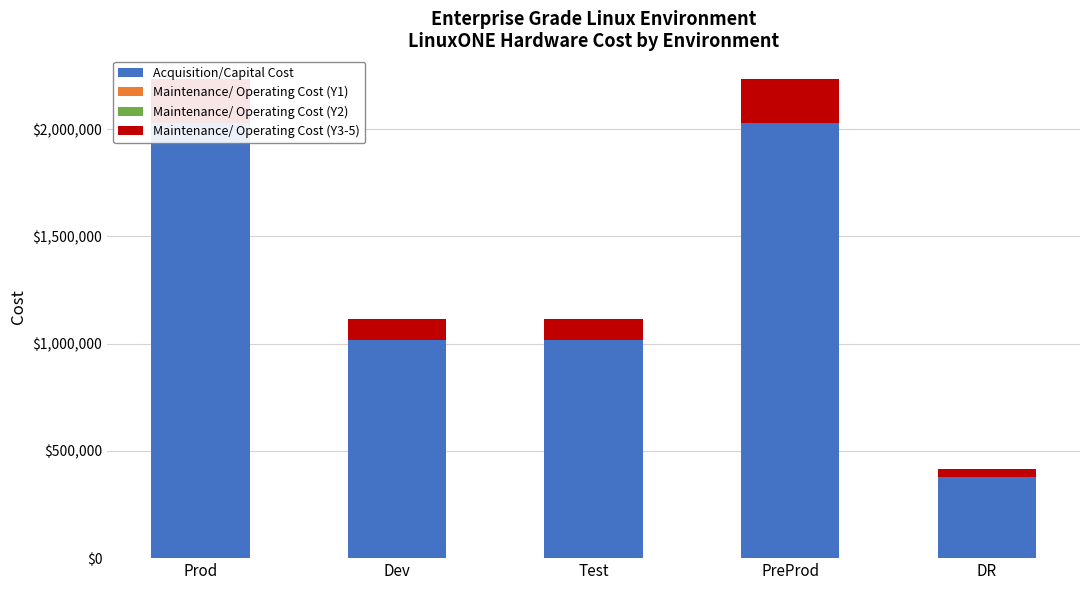

Count the number of categories in the chart.

5